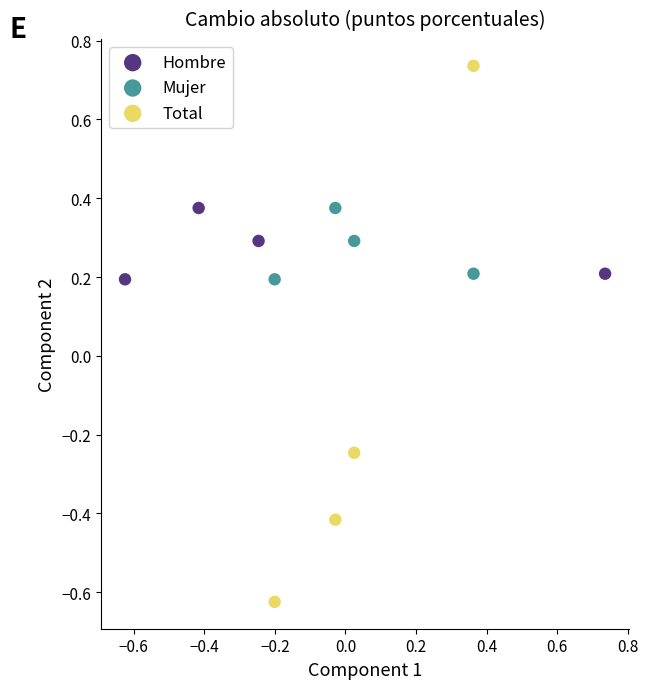

Which series has the widest spread of Y values?

Total